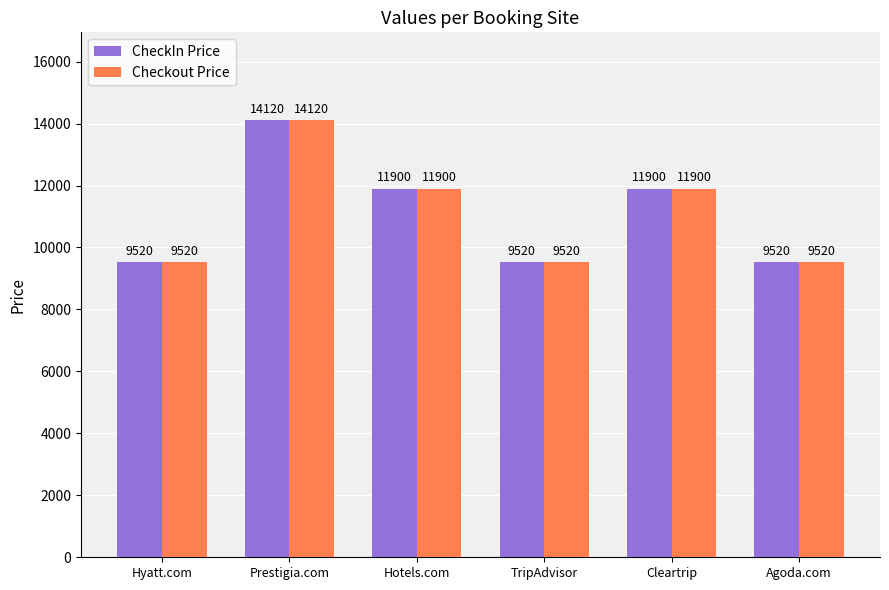

Read the CheckIn Price value at Hyatt.com.

9520